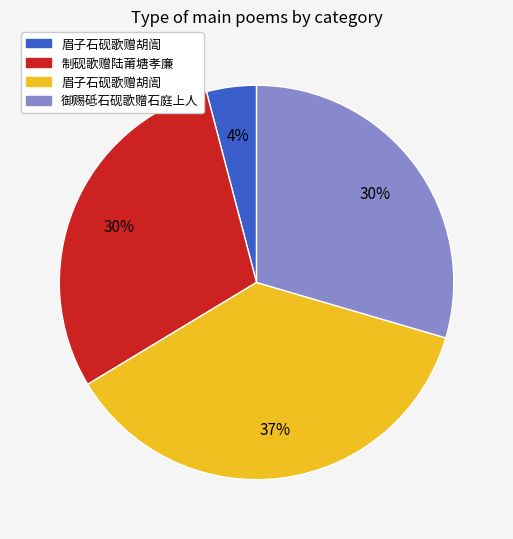

To the nearest percent, what is the average slice percentage?

25%